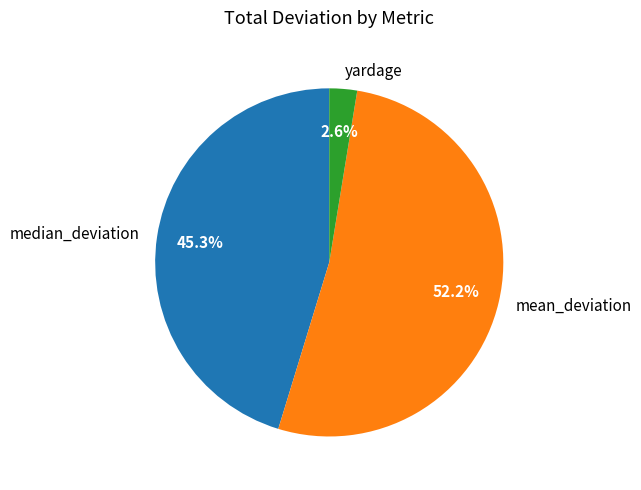

Do yardage and mean_deviation together represent more than half of the pie?

Yes